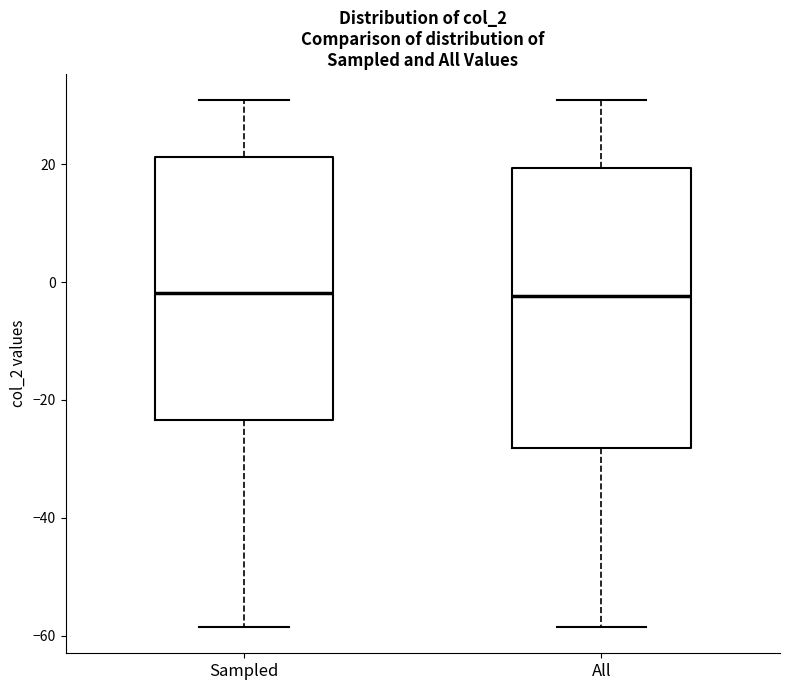

Which box is the tallest, from its lower edge to its upper edge?

All